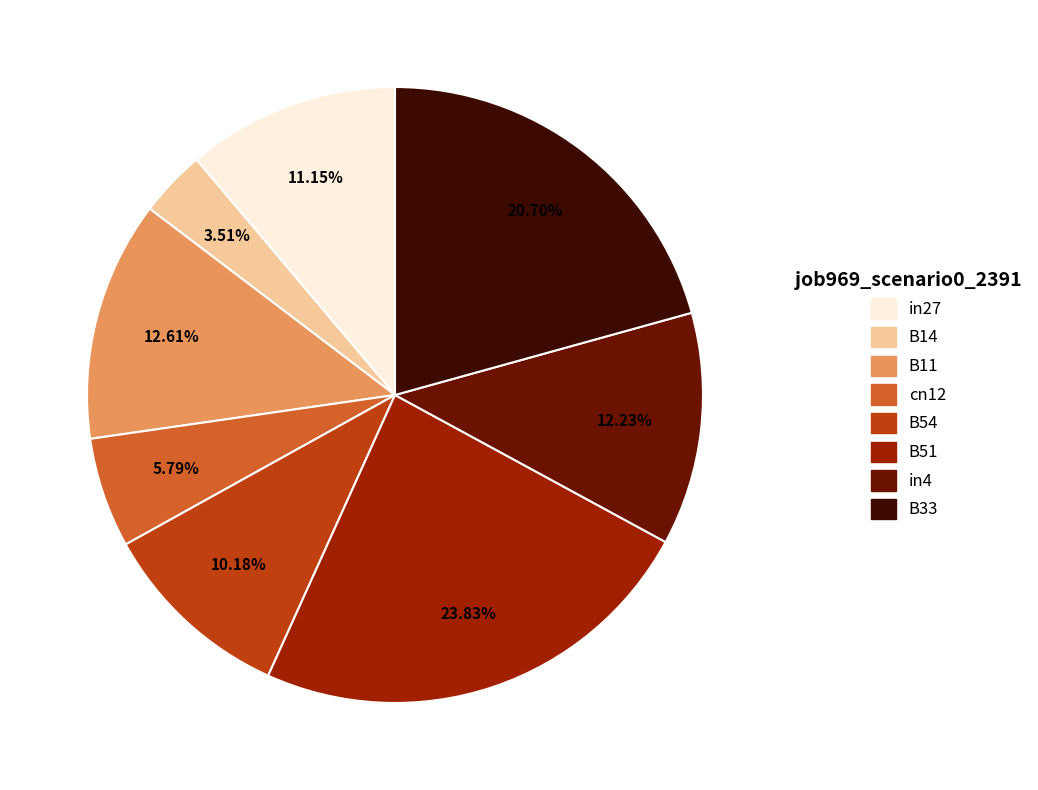

Count the number of slices in the pie.

8